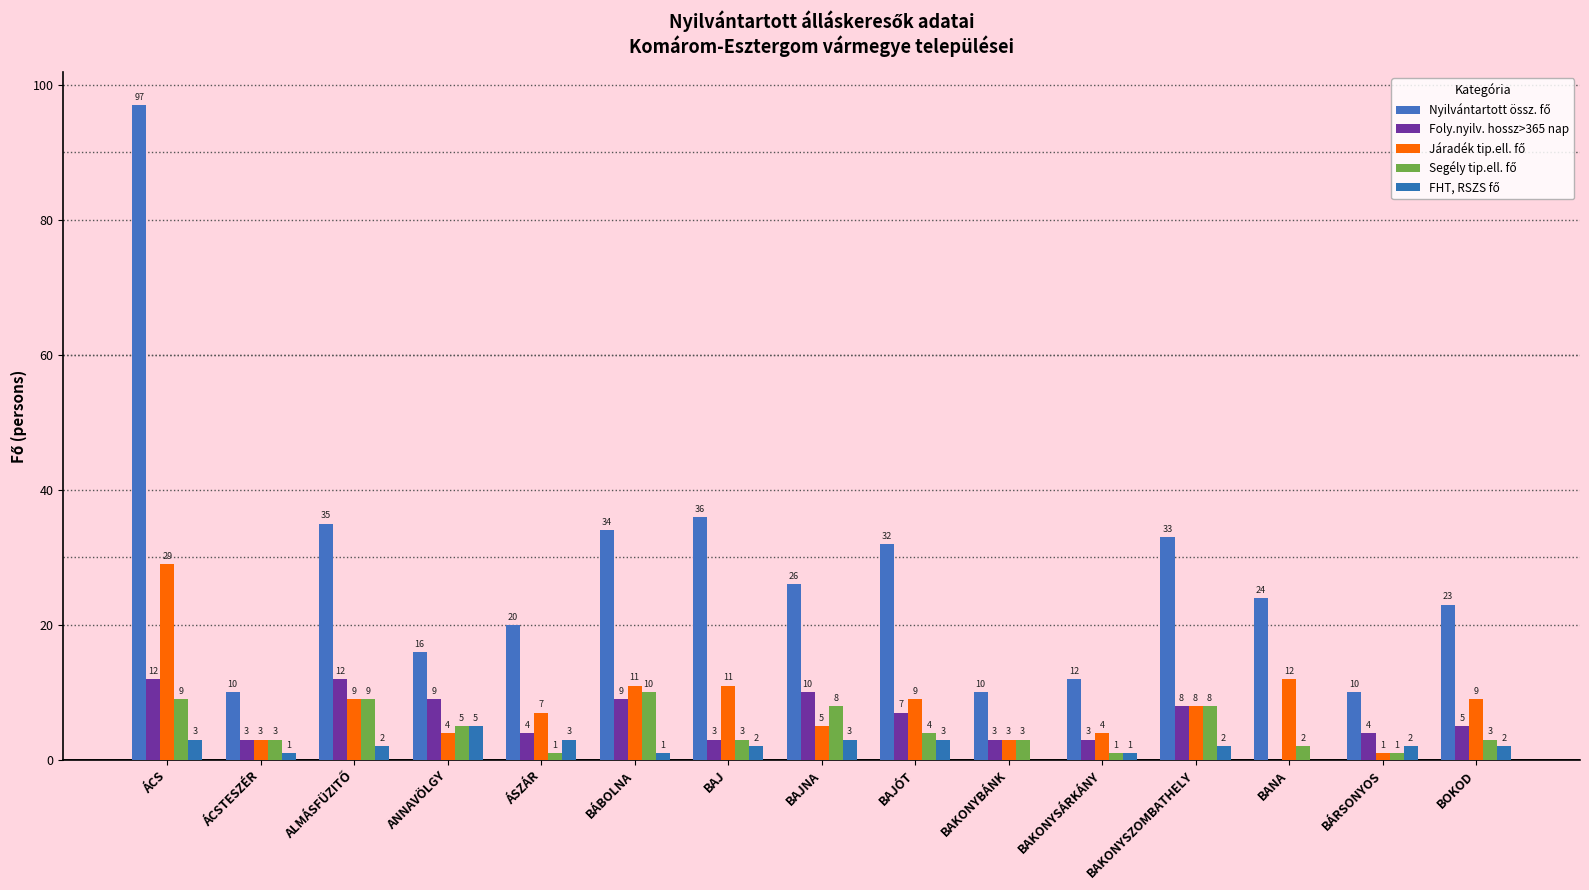

Rank the categories by FHT, RSZS fő value from lowest to highest.

BAKONYBÁNK, BANA, ÁCSTESZÉR, BÁBOLNA, BAKONYSÁRKÁNY, ALMÁSFÜZITŐ, BAJ, BAKONYSZOMBATHELY, BÁRSONYOS, BOKOD, ÁCS, ÁSZÁR, BAJNA, BAJÓT, ANNAVÖLGY